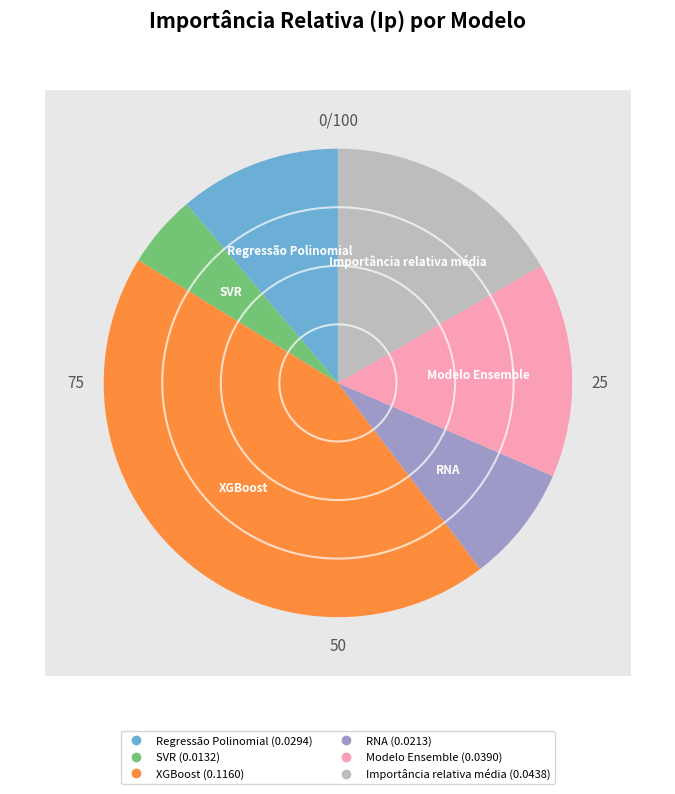

How many segments does this pie chart have?

6